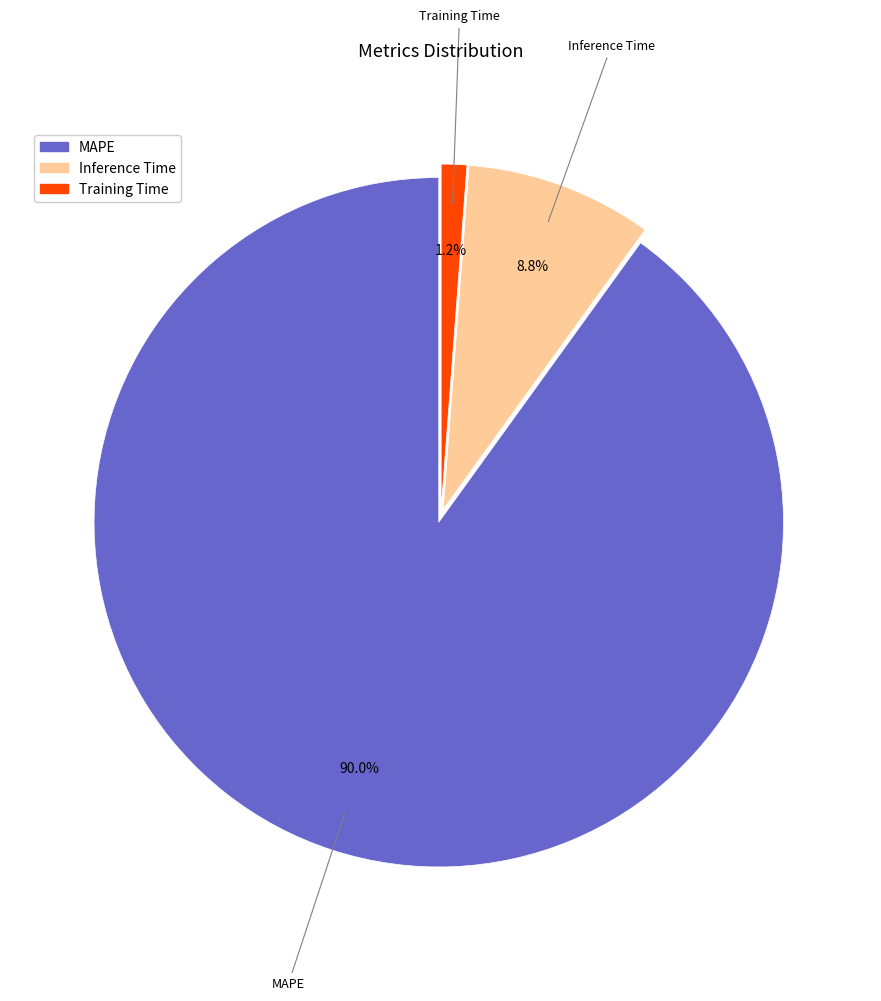

To the nearest percent, what percentage of the pie is Training Time?

1%